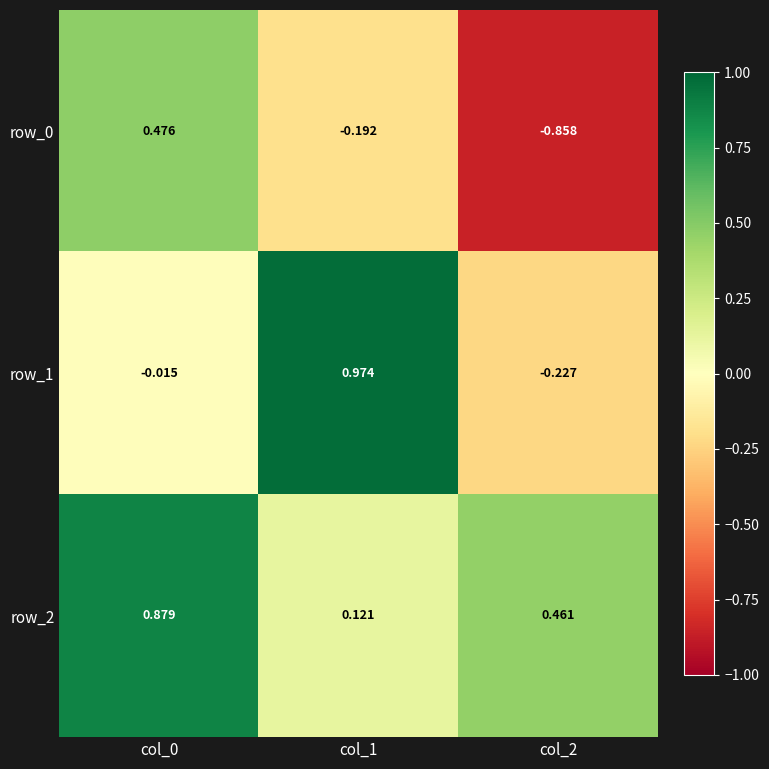

Is the value of row_1 at col_0 greater than the value of row_2 at col_2?

No